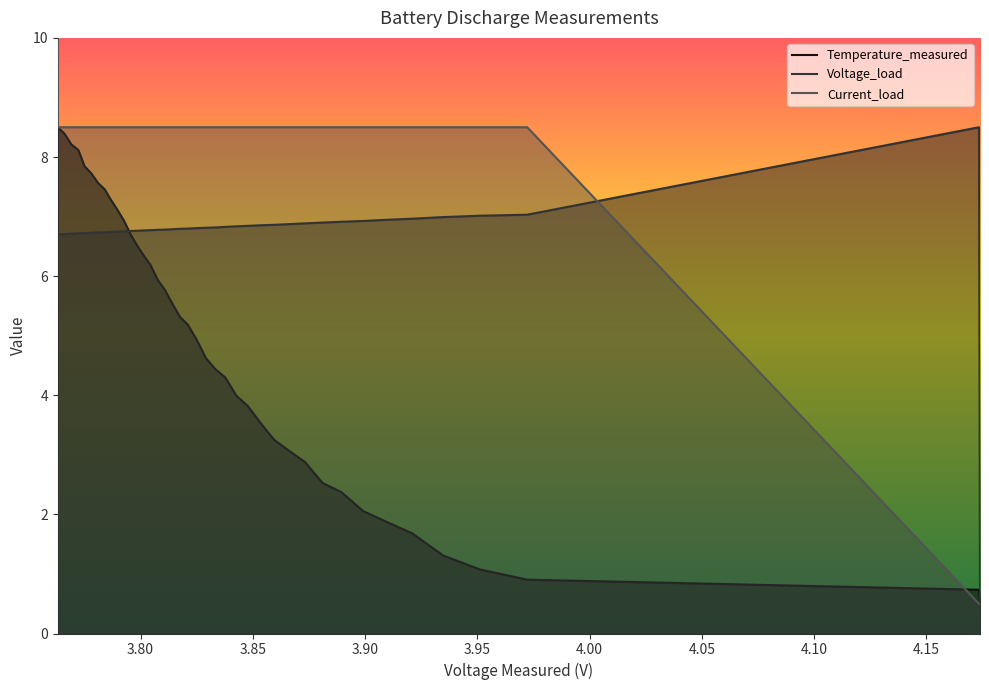

How many categories are shown in the chart?

40